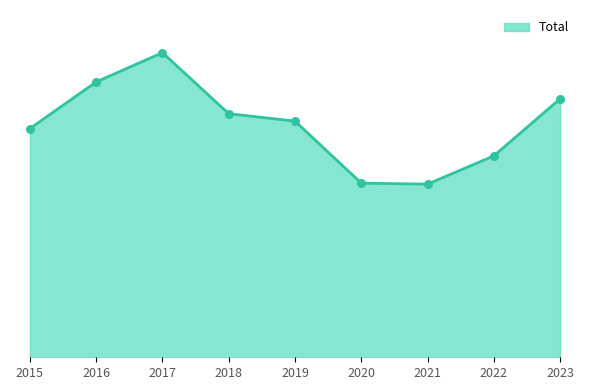

Which has a higher value, 2015 or 2016?

2016